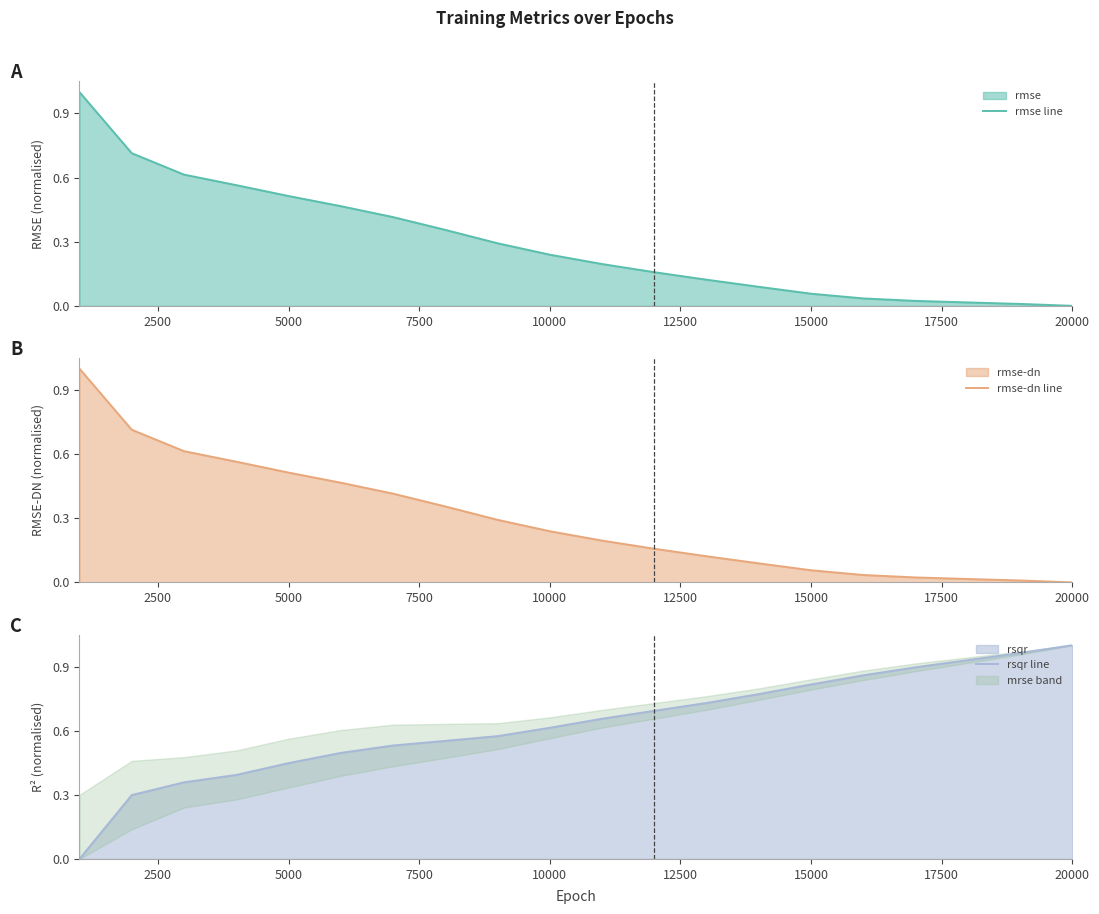

True or false: rmse line has a value of 0.0 at 20000.

True